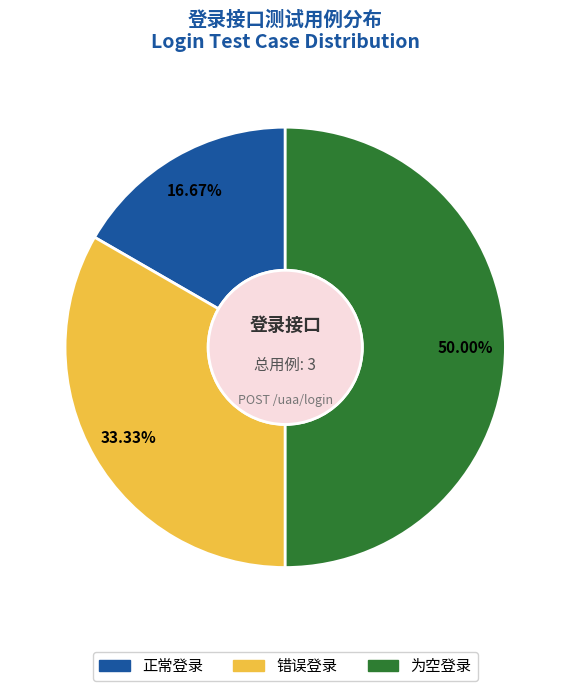

What is the ratio of the value at 错误登录 to the value at 为空登录?

0.7